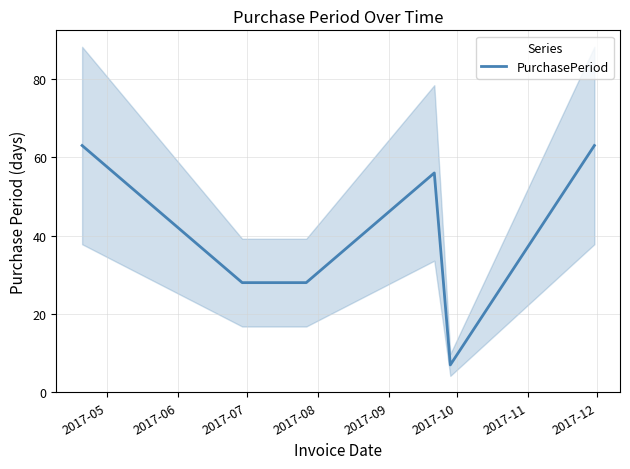

What is the maximum value for PurchasePeriod?

63